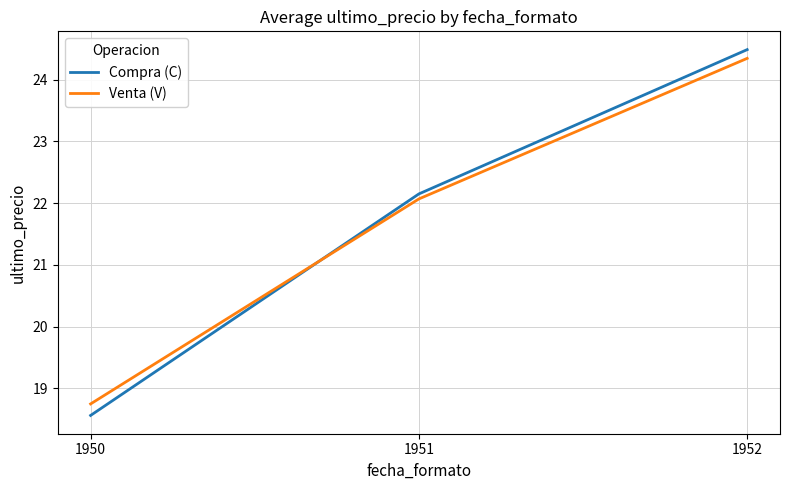

What is the approximate value of Compra (C) at 1952?

24.5